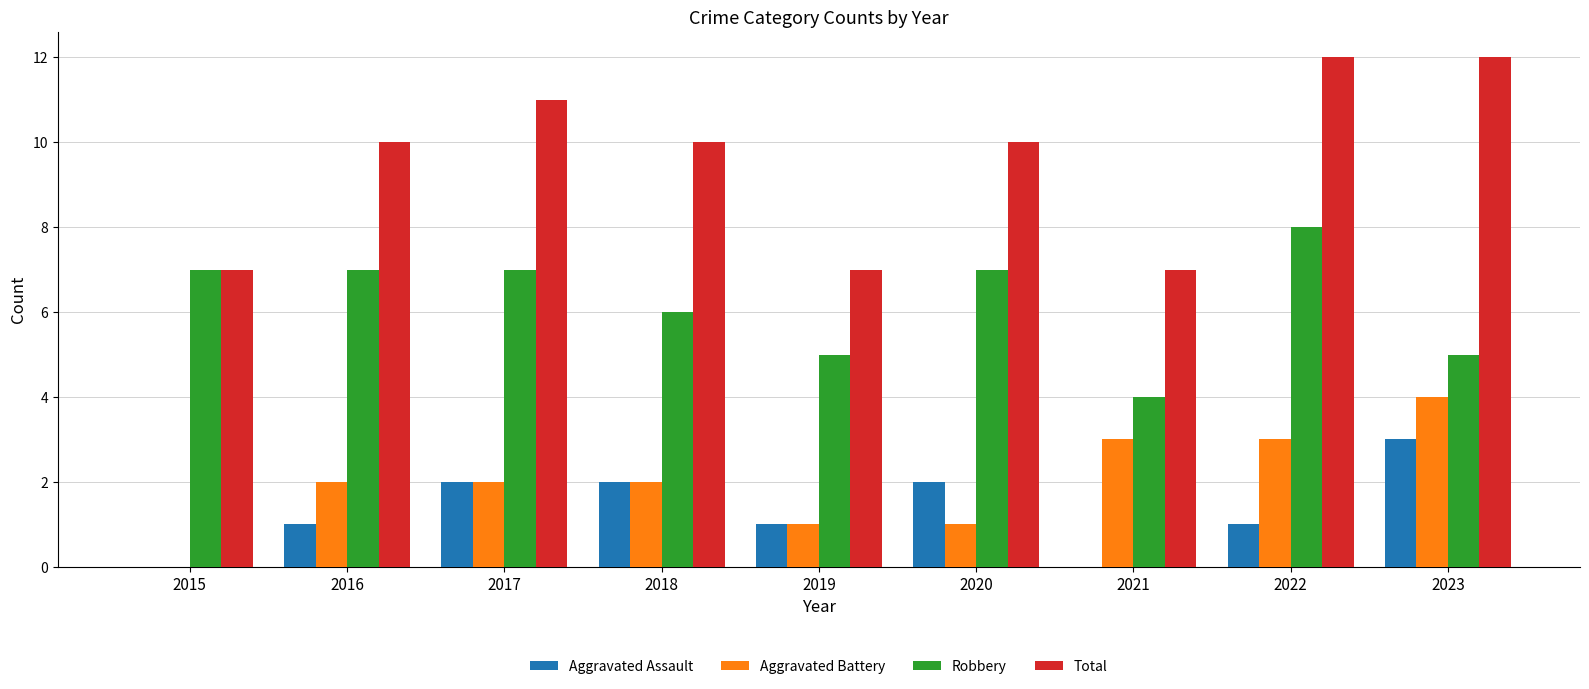

What is the total value across all series at 2018?

20